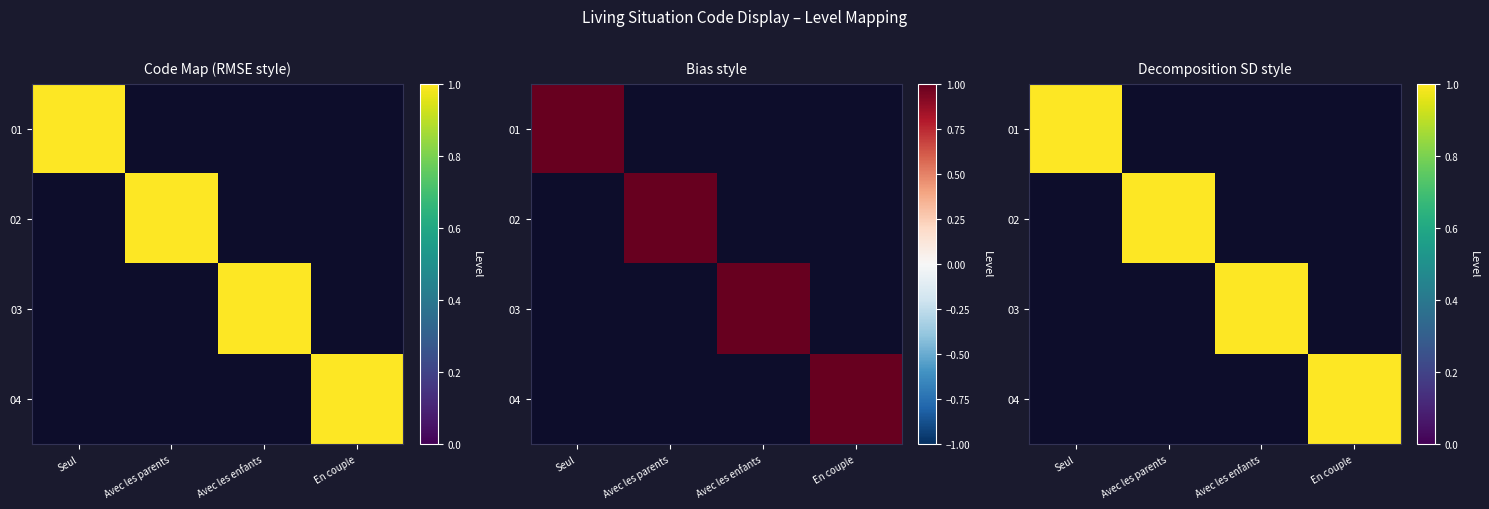

The value of 03 at Avec les enfants is 1. True or false?

True